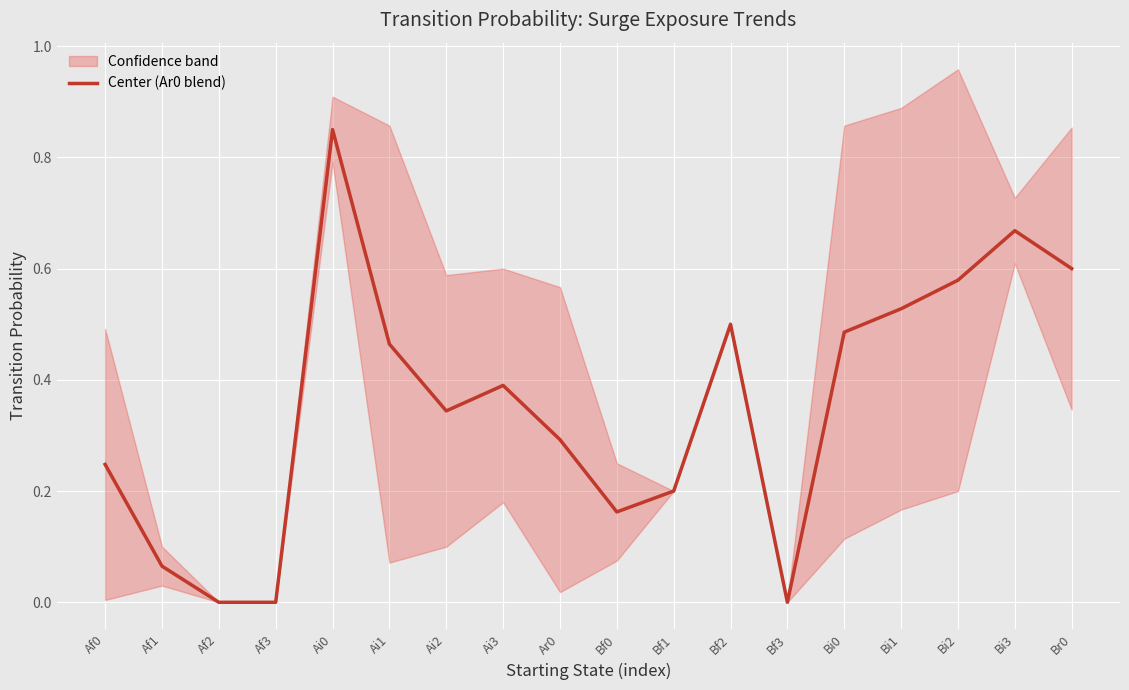

What is the sum of all values?

6.4